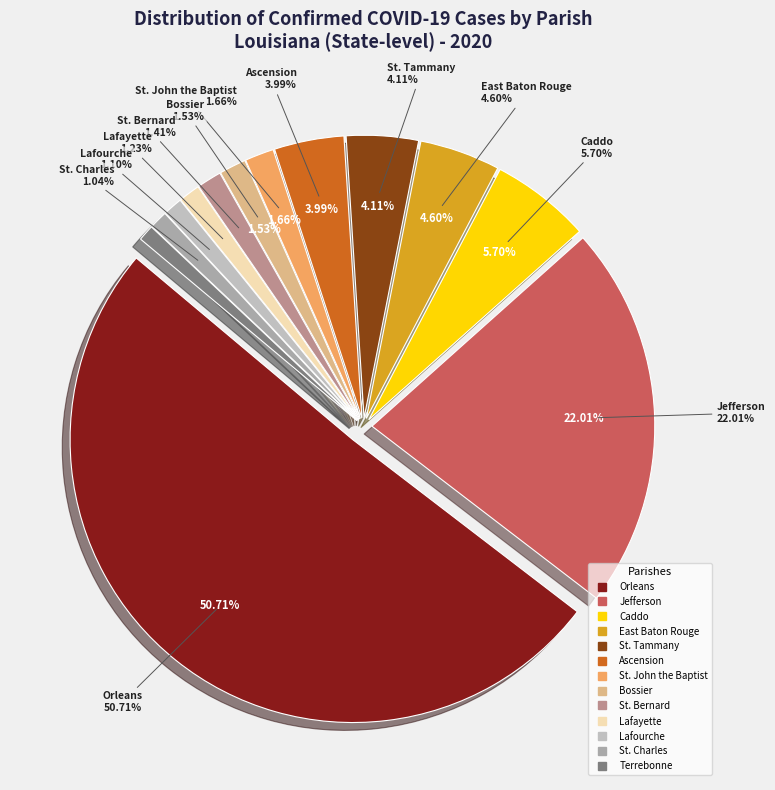

To the nearest percent, what percentage of the pie is Jefferson?

22%